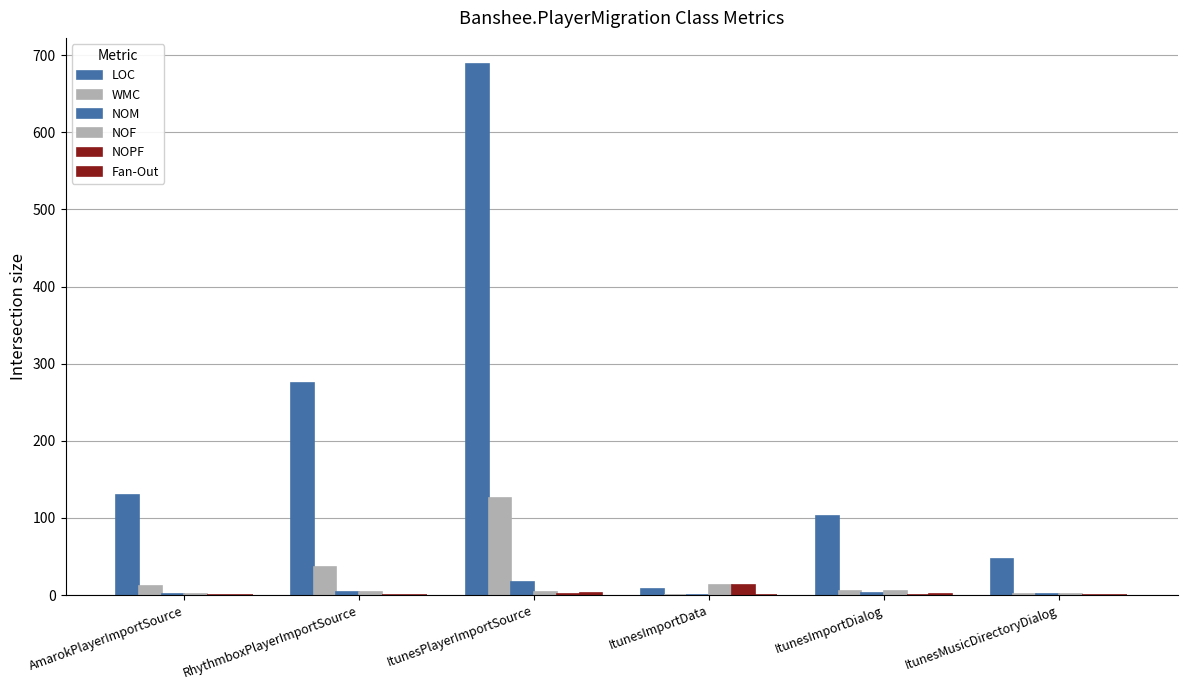

Rank the categories by NOF value from lowest to highest.

AmarokPlayerImportSource, ItunesMusicDirectoryDialog, RhythmboxPlayerImportSource, ItunesPlayerImportSource, ItunesImportDialog, ItunesImportData